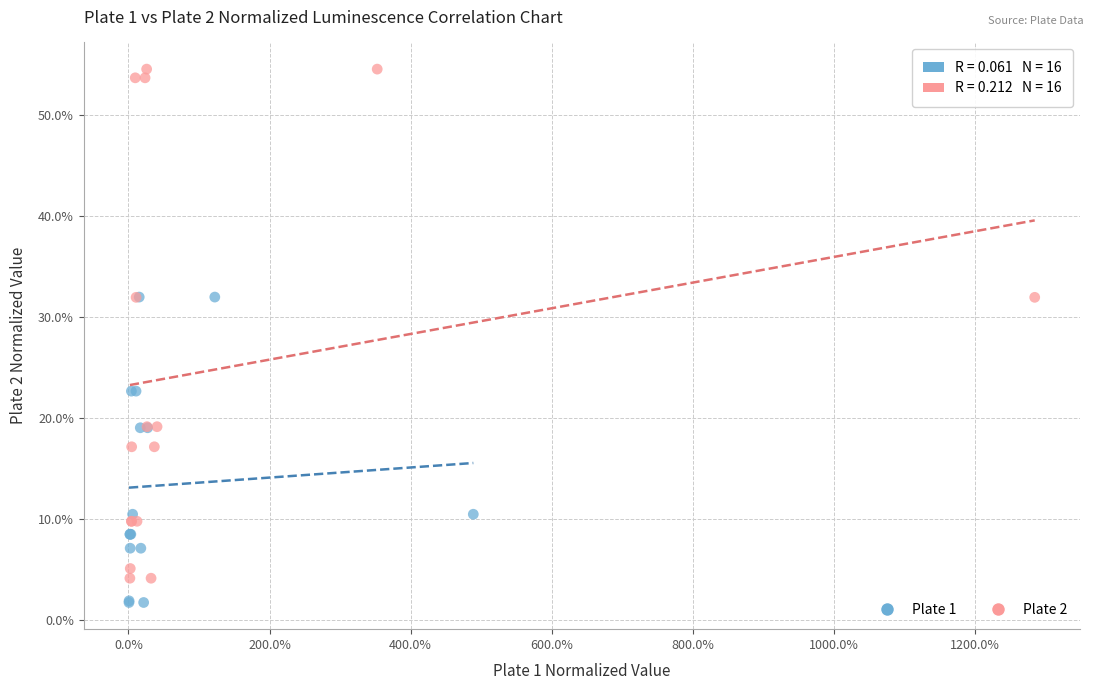

Which series has the largest Y range (max minus min)?

Plate 2